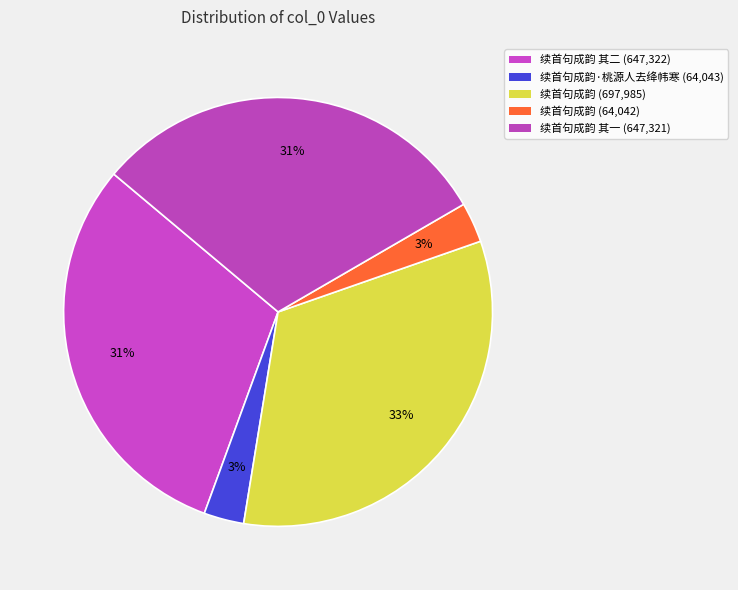

How many slices are in this pie chart?

5